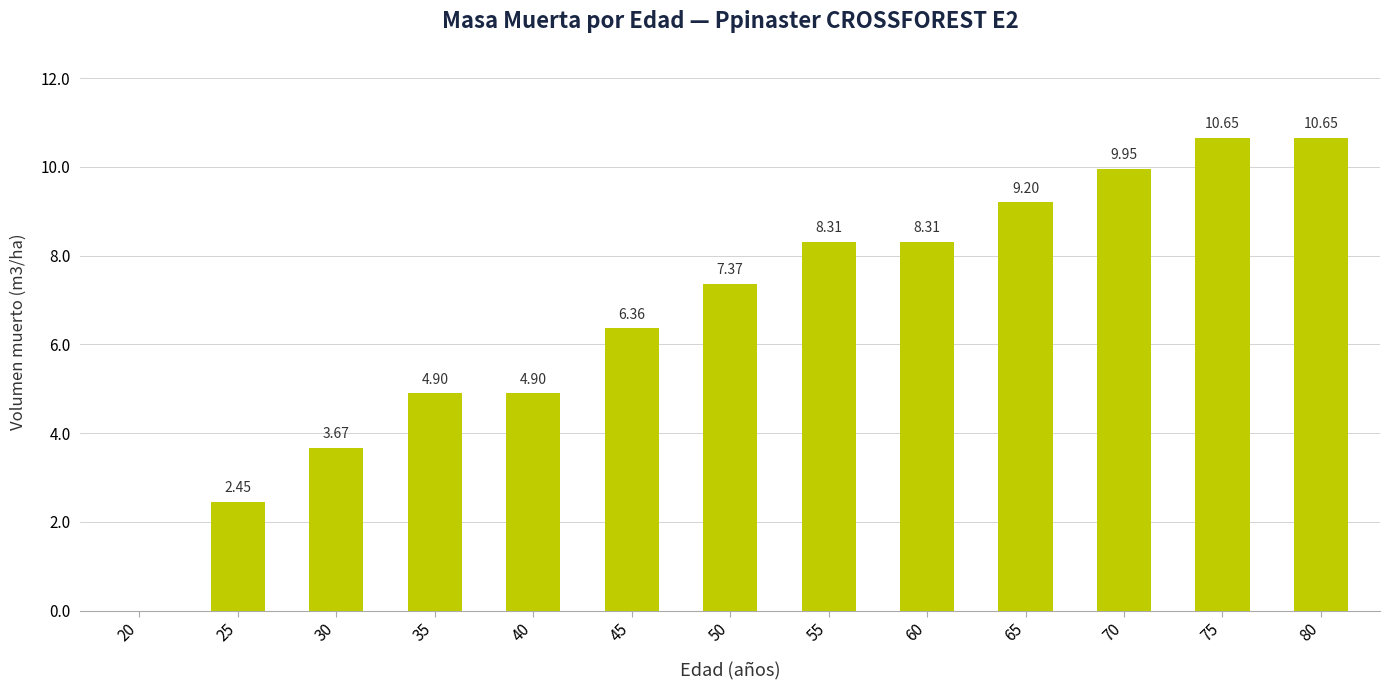

Which has a higher value, 20 or 30?

30